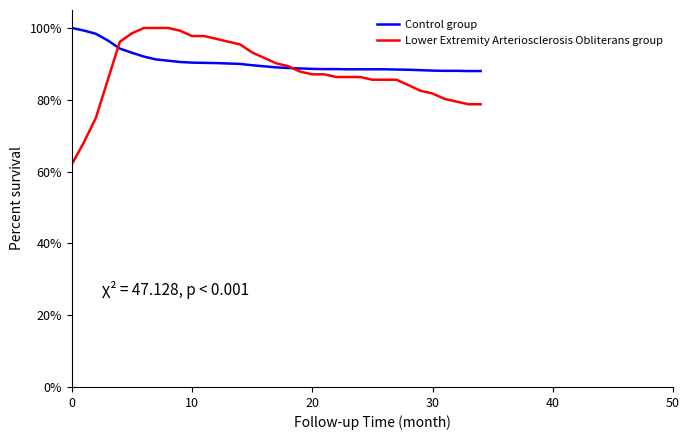

Which series has the largest range (max minus min)?

Lower Extremity Arteriosclerosis Obliterans group